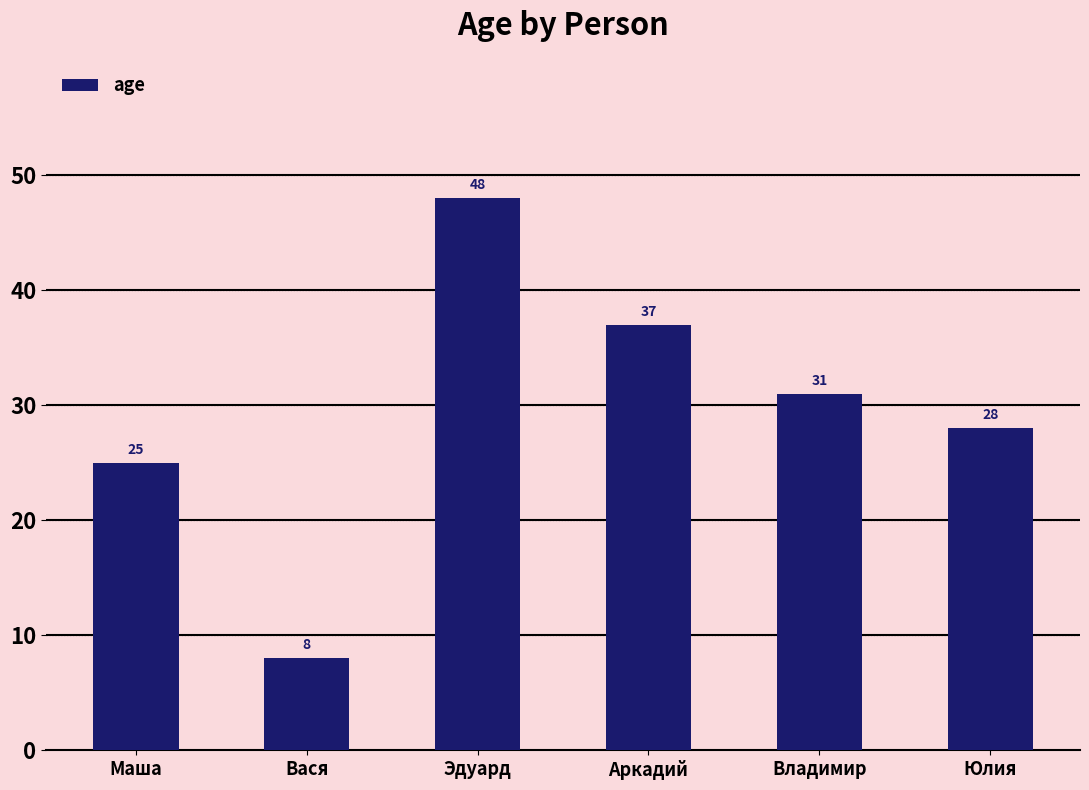

What is the difference between the values at Аркадий and Вася?

29